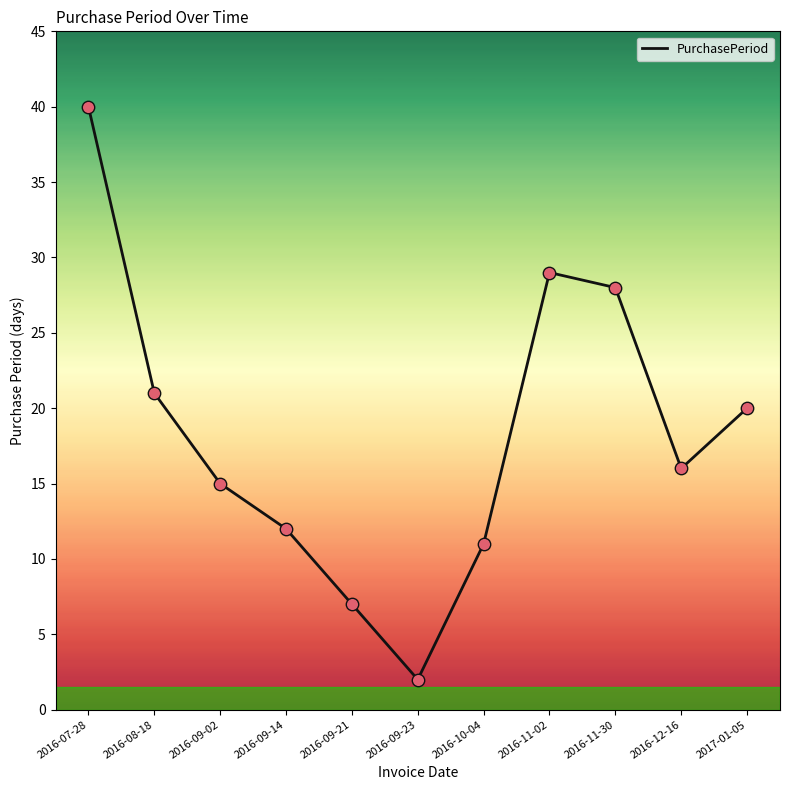

Which has a higher value, 2016-07-28 or 2016-09-14?

2016-07-28